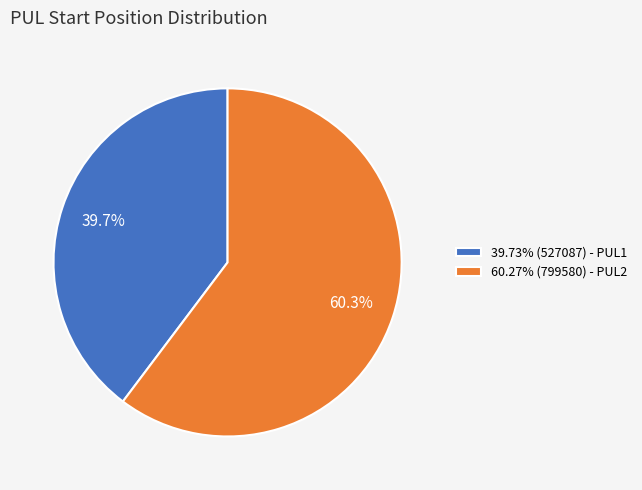

How many segments does this pie chart have?

2